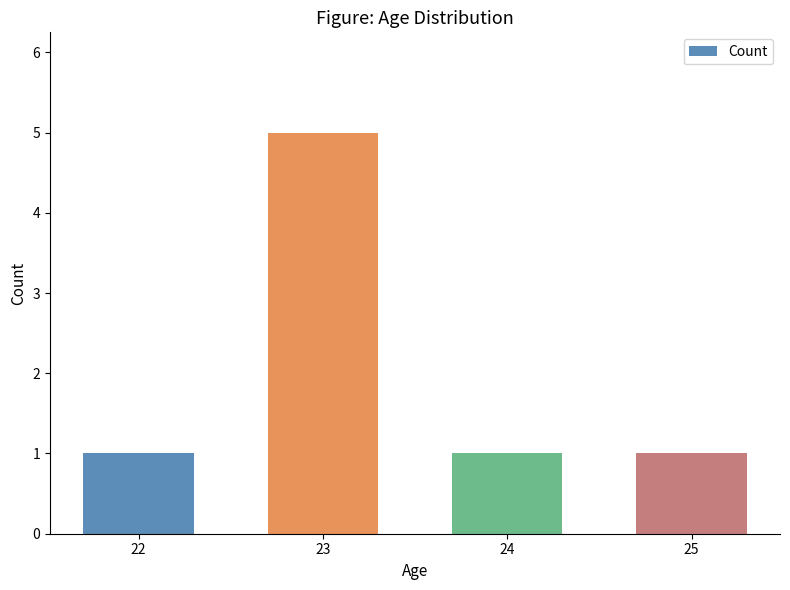

At which category does the chart reach its peak across all series?

23